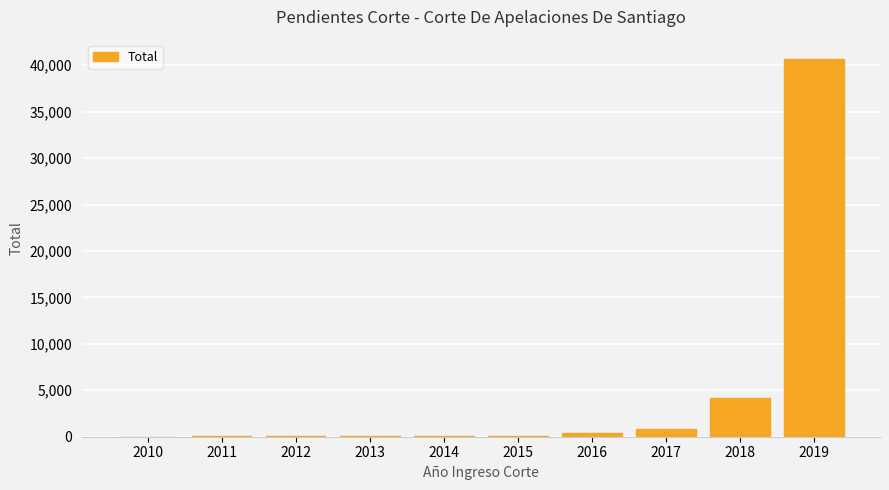

How many distinct data groups are displayed?

1